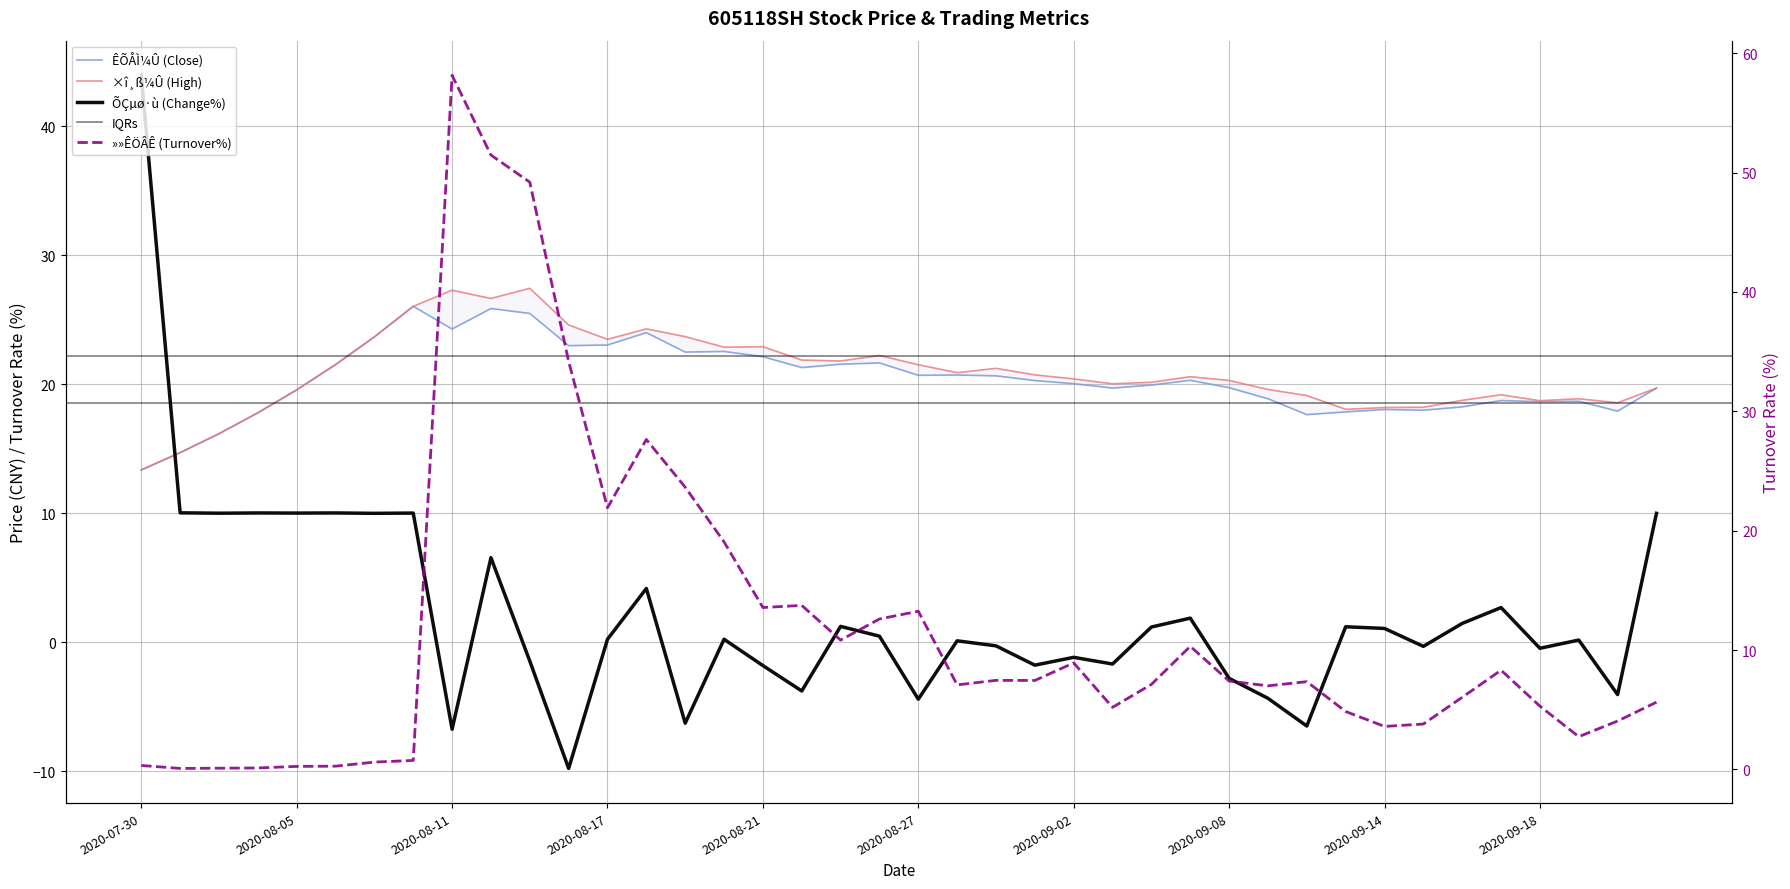

Reading left to right, list all the values displayed in this chart.

ÊÕÅÌ¼Û: 13.4	14.7	16.2	17.8	19.6	21.5	23.7	26.1	24.3	25.9	25.5	23.0	23.1	24.0	22.5	22.6	22.1	21.3	21.6	21.7	20.7	20.7	20.7	20.3	20.1	19.7	19.9	20.3	19.7	18.9	17.6	17.9	18.1	18.0	18.2	18.7	18.6	18.7	17.9	19.7
×î¸ß¼Û: 13.4	14.7	16.2	17.8	19.6	21.5	23.7	26.1	27.3	26.7	27.4	24.6	23.5	24.3	23.7	22.9	22.9	21.9	21.8	22.2	21.5	20.9	21.2	20.7	20.4	20.0	20.2	20.6	20.3	19.6	19.1	18.1	18.2	18.2	18.8	19.2	18.7	18.9	18.6	19.7
»»ÊÖÂÊ: 0.3	0.1	0.1	0.1	0.2	0.3	0.6	0.8	58.1	51.5	49.2	34.2	21.9	27.6	23.6	19.1	13.6	13.7	10.8	12.6	13.2	7.1	7.5	7.5	8.9	5.2	7.1	10.3	7.4	7.0	7.3	4.8	3.6	3.8	6.0	8.3	5.3	2.7	4.0	5.6
ÕÇµø·ù: 44.0	10.0	10.0	10.0	10.0	10.0	10.0	10.0	-6.8	6.5	-1.5	-9.8	0.2	4.2	-6.3	0.2	-1.8	-3.8	1.2	0.5	-4.4	0.1	-0.3	-1.8	-1.2	-1.7	1.2	1.9	-2.8	-4.4	-6.5	1.2	1.1	-0.3	1.4	2.7	-0.5	0.2	-4.1	10.0